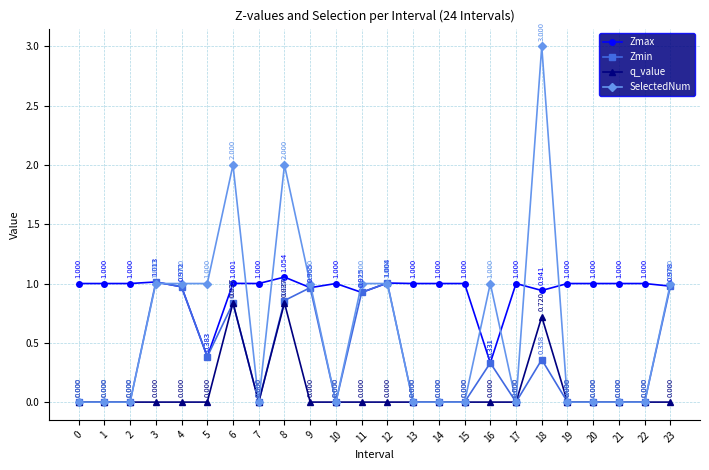

True or false: Zmax has more than 1 points higher than both neighbors.

True